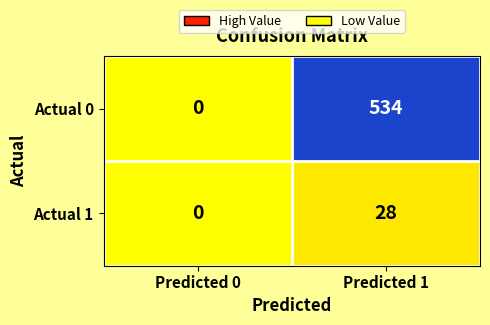

Read the Actual 0 value at Predicted 1.

534